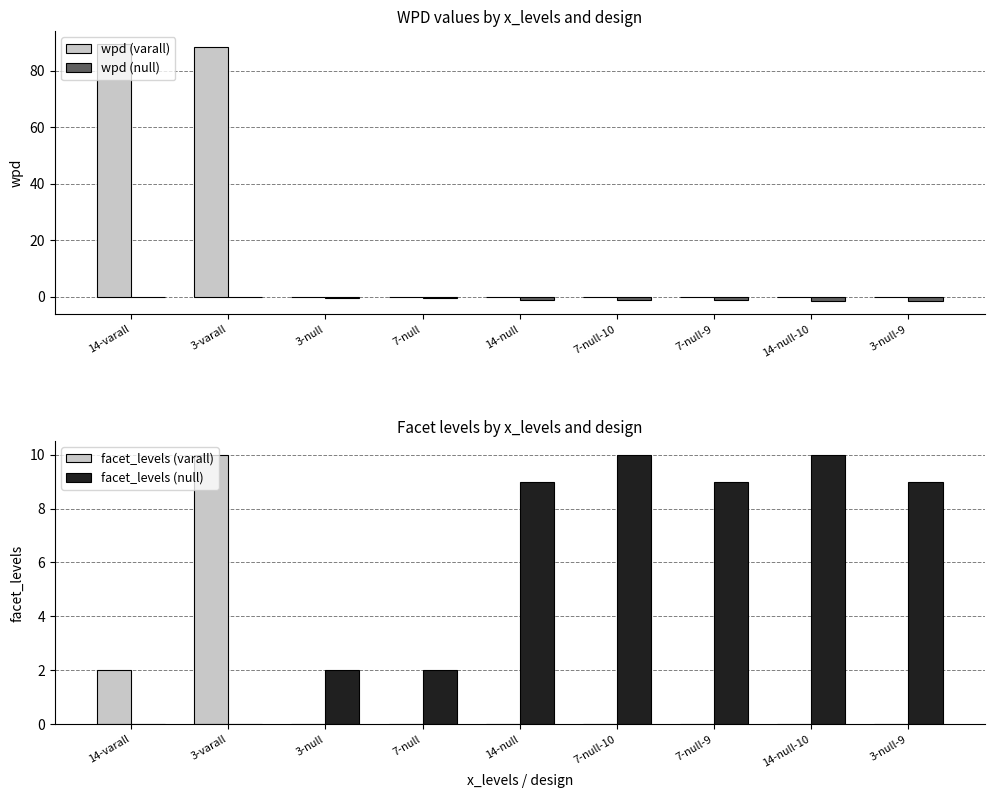

Reading left to right, transcribe all the data shown in this chart.

wpd (varall): 14-varall=89.5	3-varall=88.3	3-null=0.0	7-null=0.0	14-null=0.0	7-null-10=0.0	7-null-9=0.0	14-null-10=0.0	3-null-9=0.0
wpd (null): 14-varall=0.0	3-varall=0.0	3-null=-0.3	7-null=-0.5	14-null=-1.2	7-null-10=-1.2	7-null-9=-1.3	14-null-10=-1.4	3-null-9=-1.5
facet_levels (varall): 14-varall=2.0	3-varall=10.0	3-null=0.0	7-null=0.0	14-null=0.0	7-null-10=0.0	7-null-9=0.0	14-null-10=0.0	3-null-9=0.0
facet_levels (null): 14-varall=0.0	3-varall=0.0	3-null=2.0	7-null=2.0	14-null=9.0	7-null-10=10.0	7-null-9=9.0	14-null-10=10.0	3-null-9=9.0